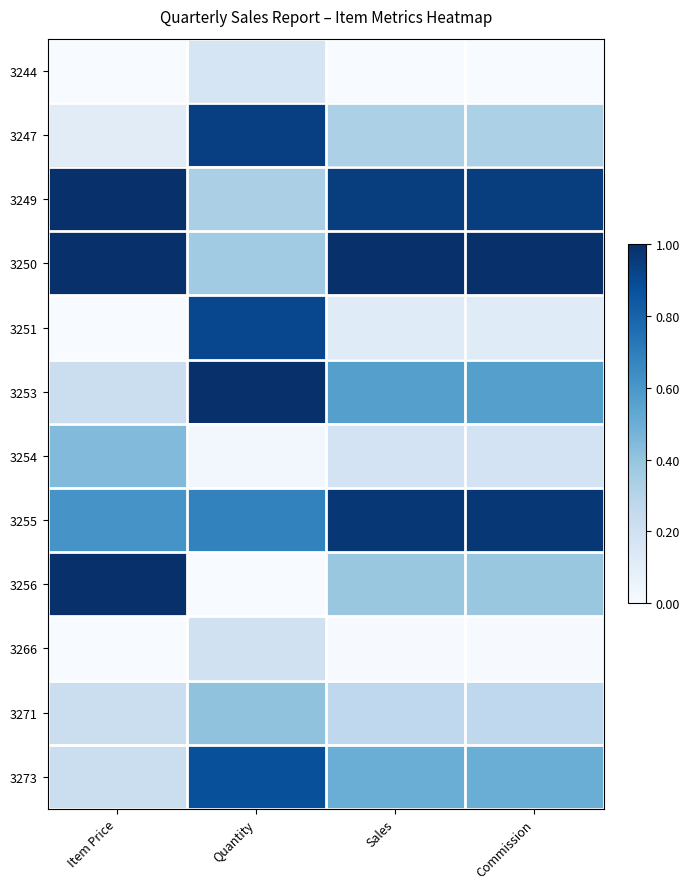

Which series has the largest range (max minus min)?

3256